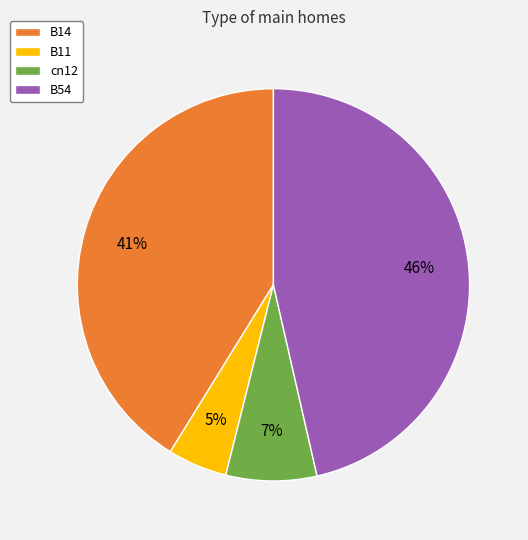

Does B54 account for over 50% of the chart?

No